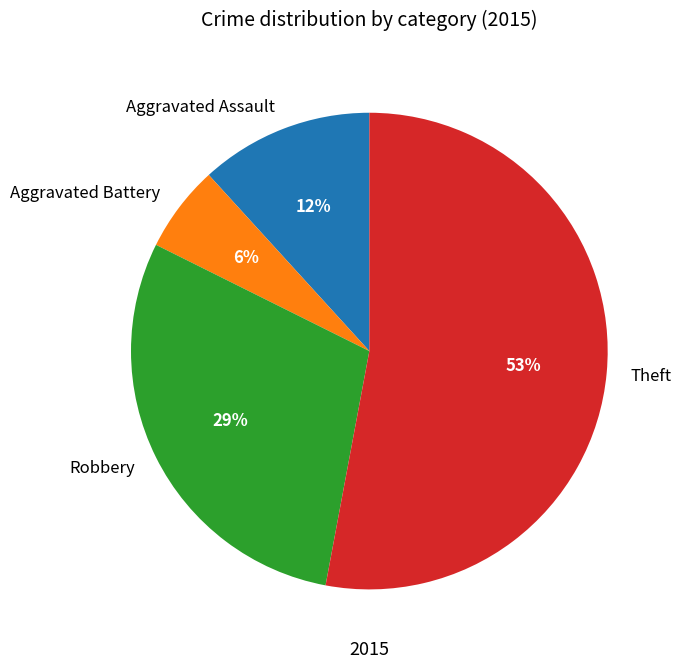

What is the largest slice in the pie chart?

Theft